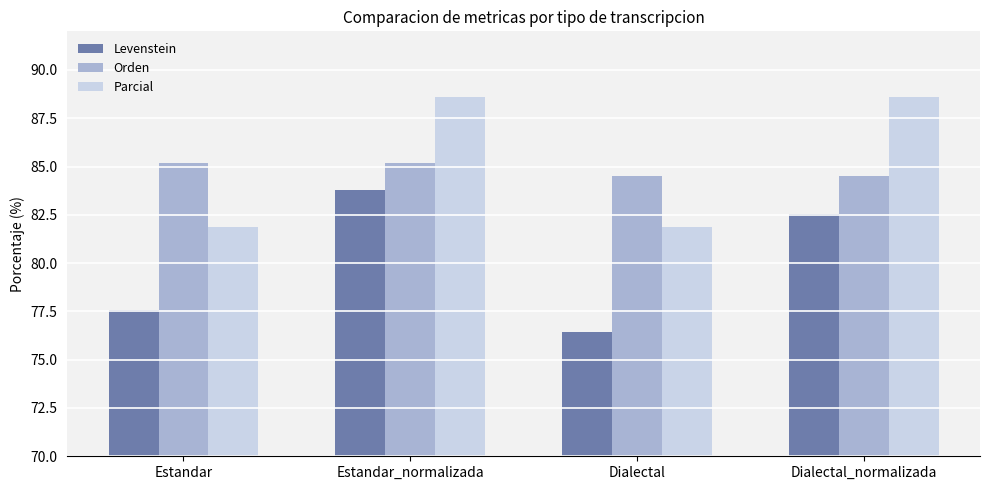

What is the label of the 3rd bar from the left?

Dialectal